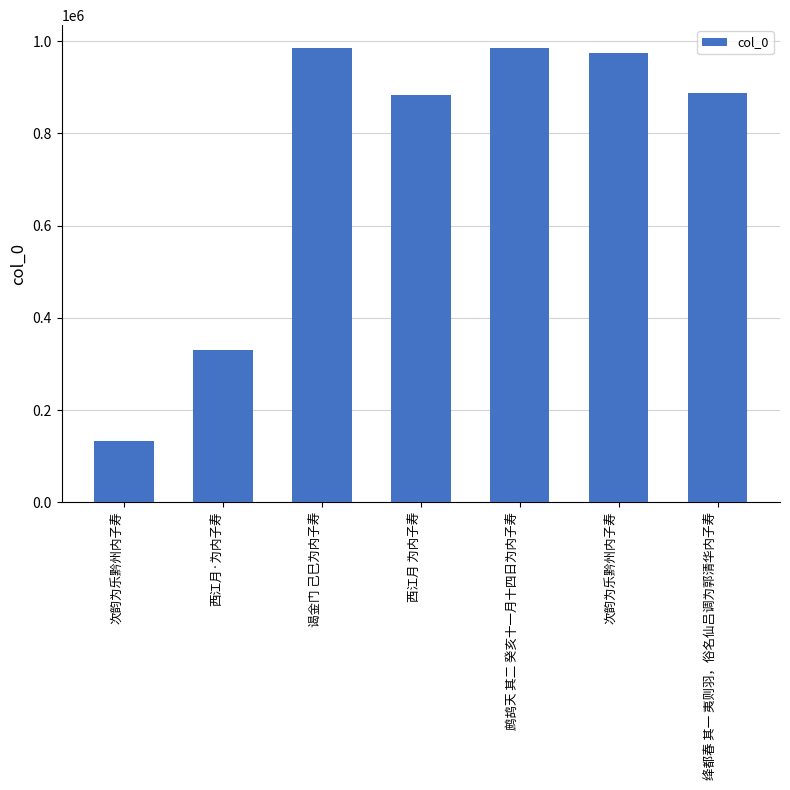

What is the label of the 7th bar from the right?

次韵为乐黔州内子寿